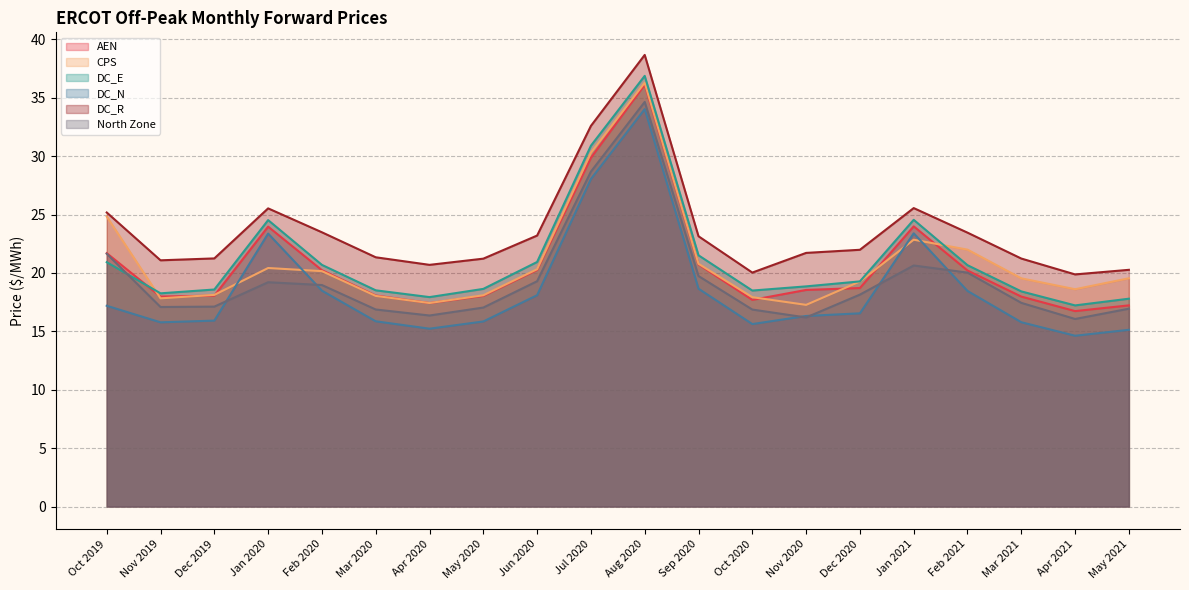

What is the difference between the CPS values at Feb 2021 and Oct 2019?

2.8